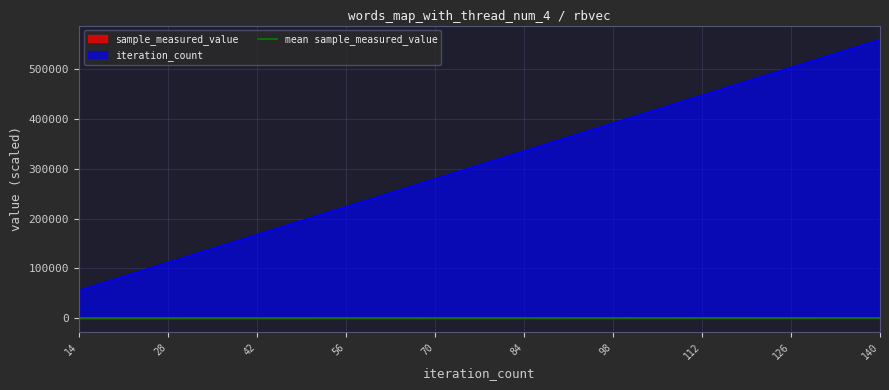

How many categories are shown in the chart?

10